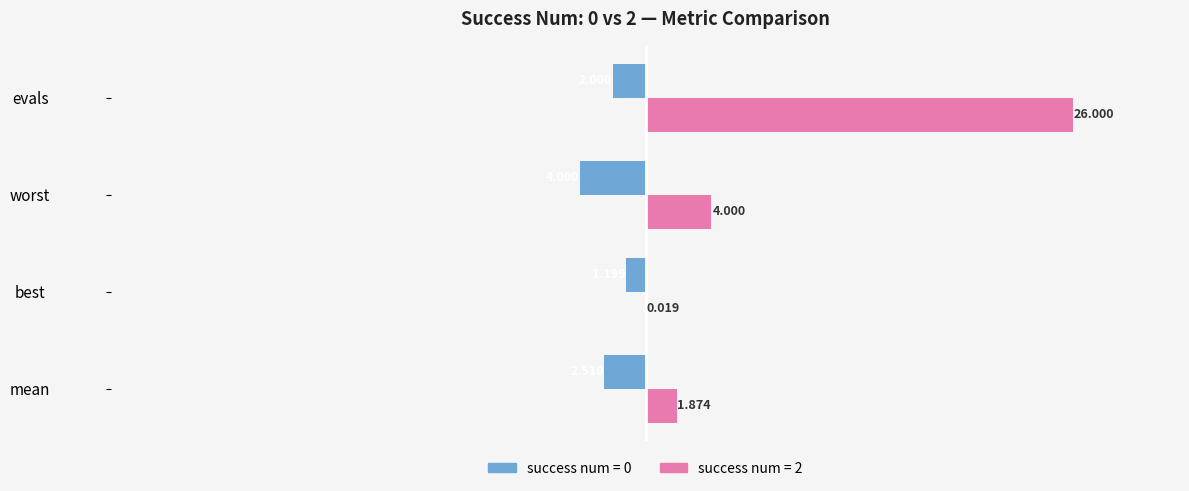

Is the value of success num = 2 at worst greater than the value of success num = 0 at best?

Yes